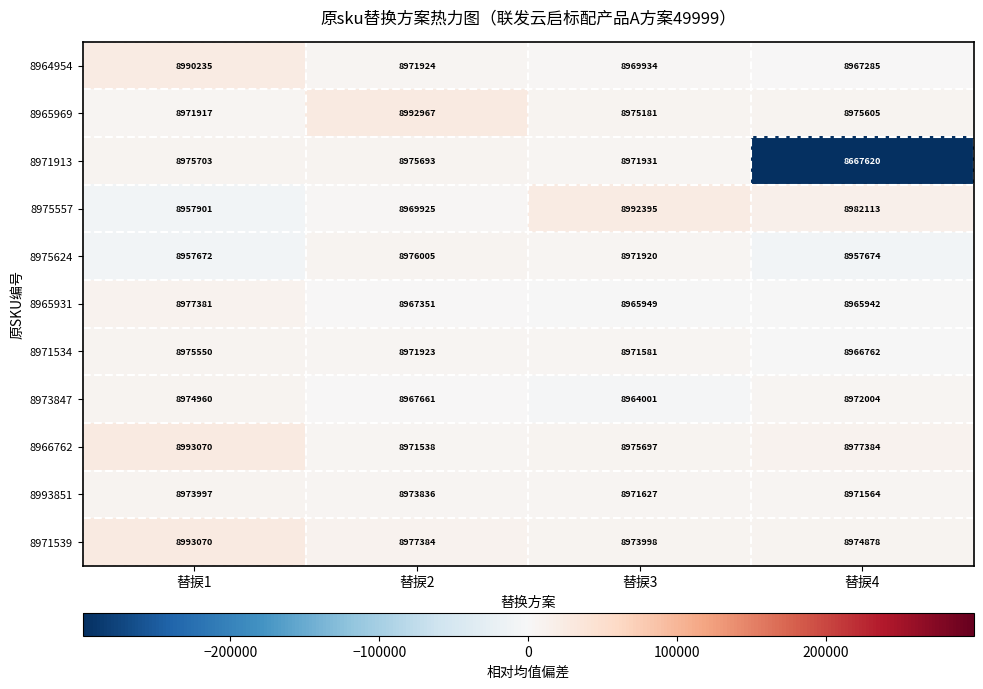

At how many categories does at least one series exceed 8972772?

4